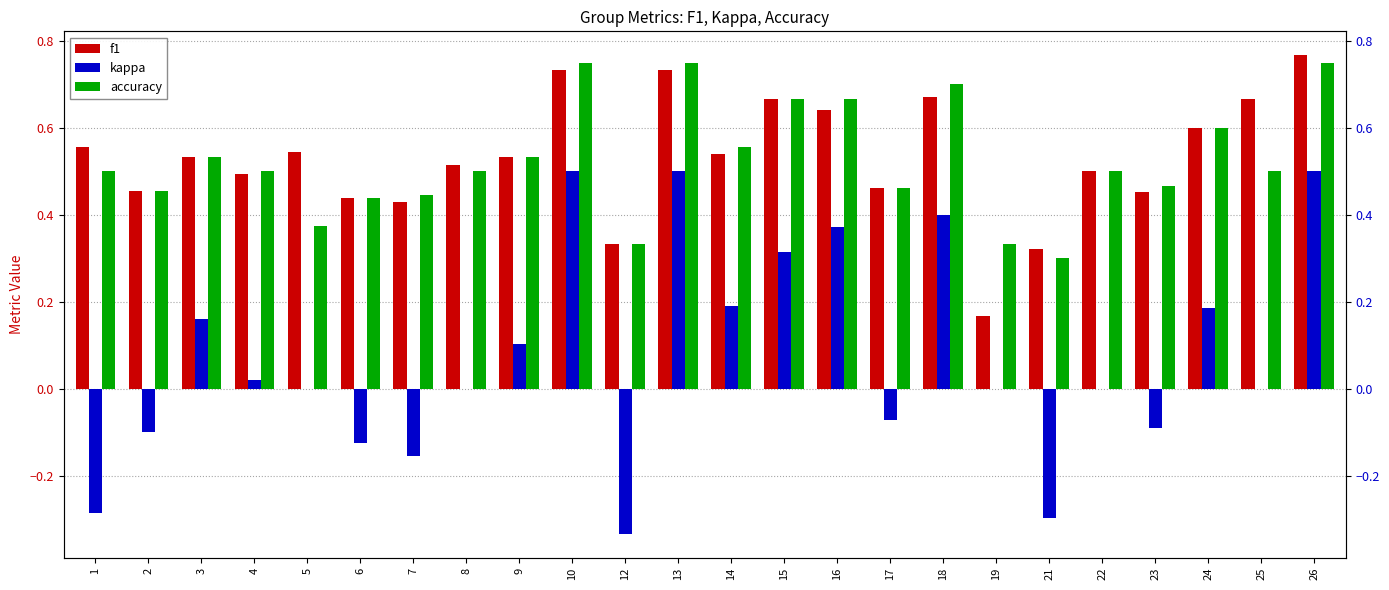

What is the average value of the kappa series?

0.1